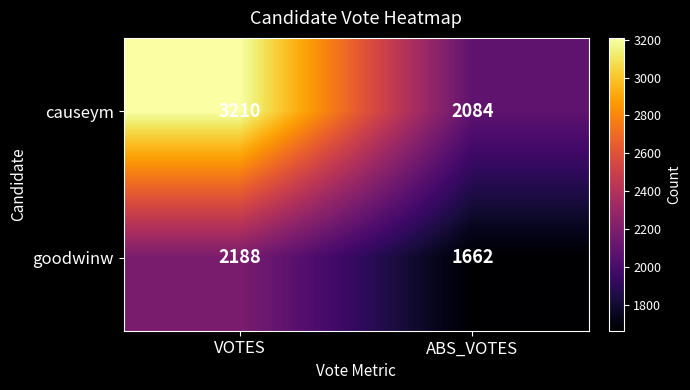

Which label corresponds to the smallest value in the chart?

ABS_VOTES